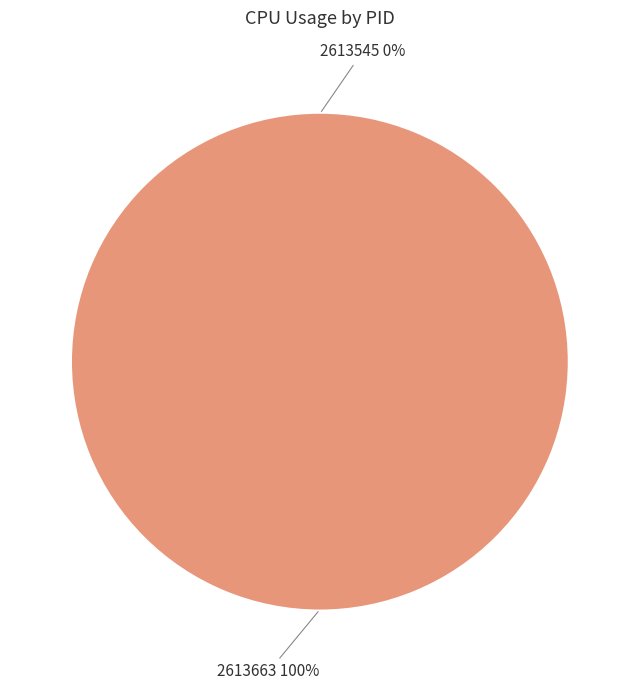

Which slice is the largest?

2613663